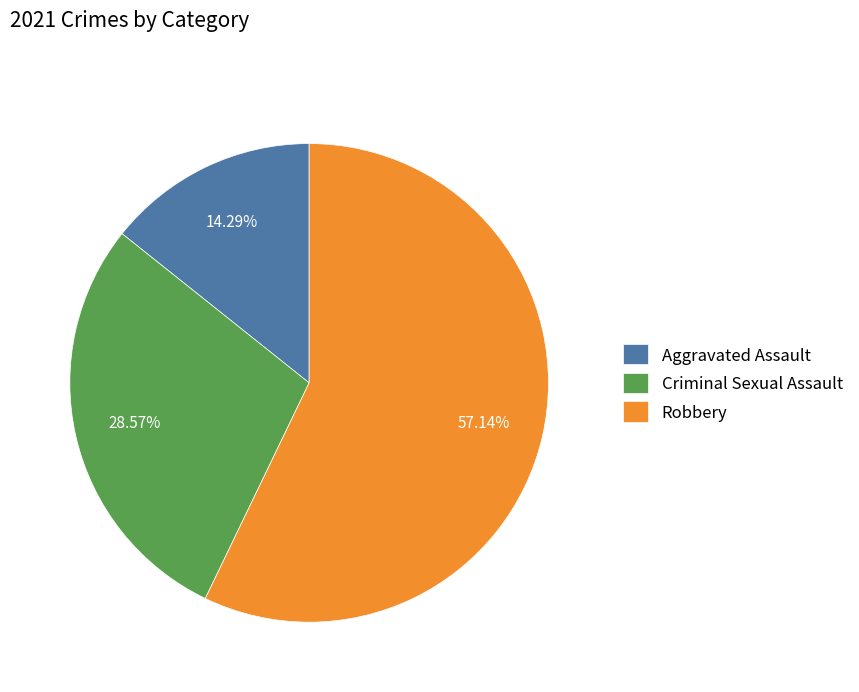

Is Aggravated Assault the majority of the pie?

No